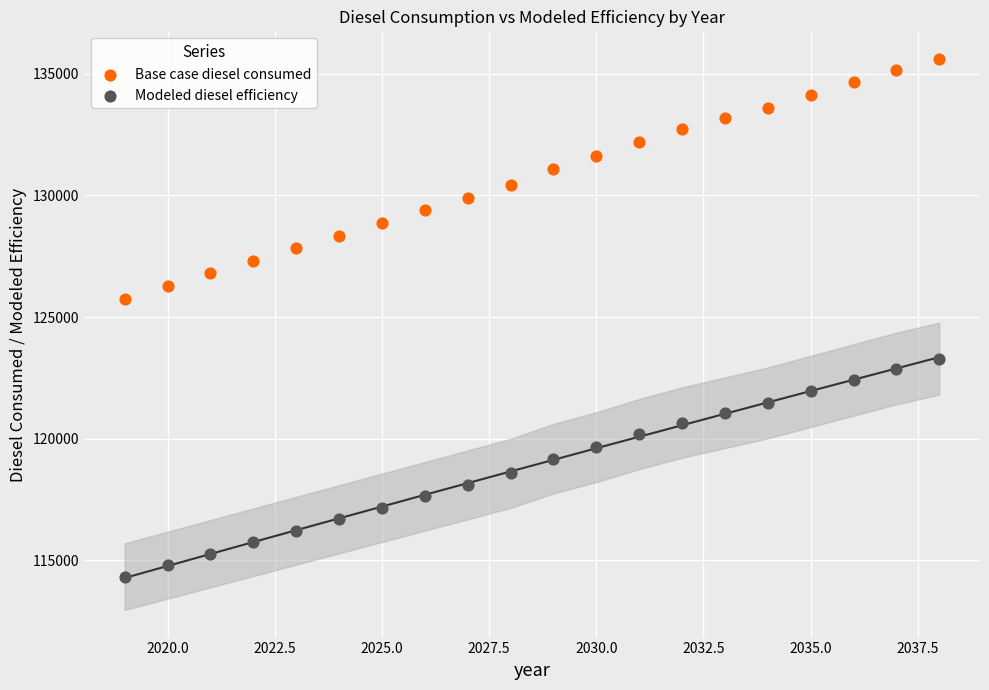

Which series contains the highest Y value?

Base case diesel consumed